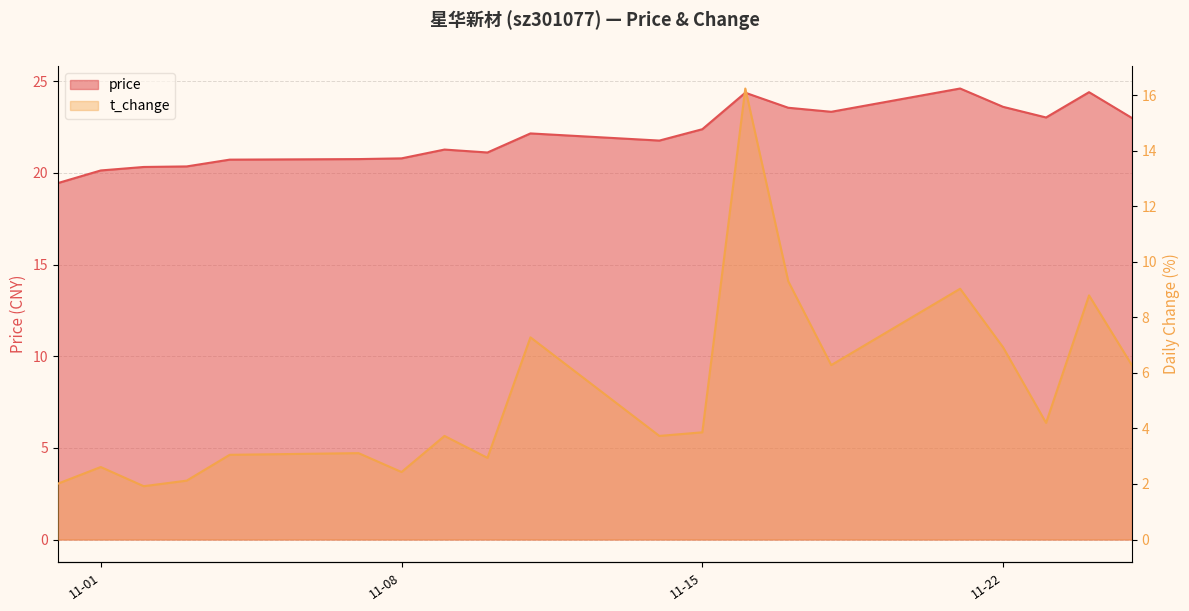

At which label does t_change reach its minimum?

2022-11-02